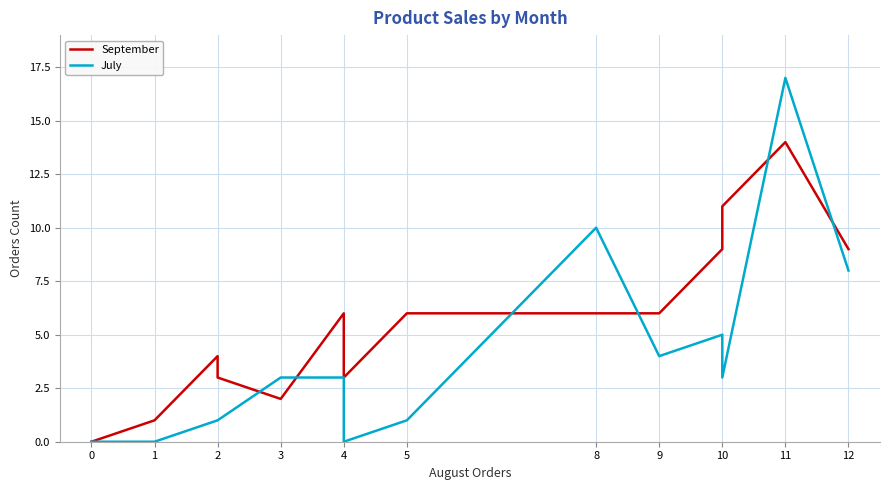

What is the sum of the September values at 1 and 2?

5